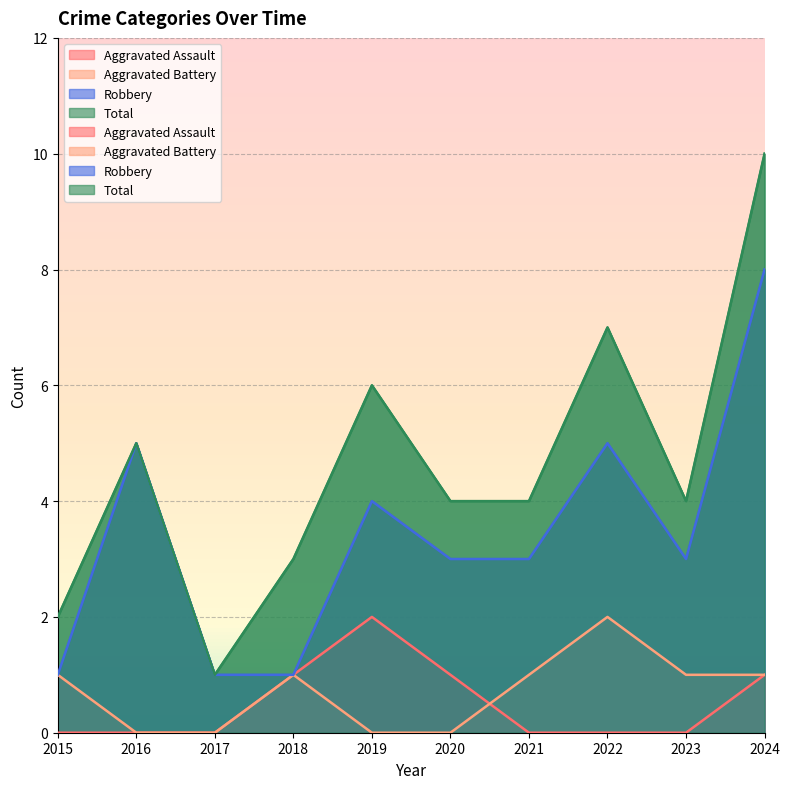

True or false: Aggravated Battery has a value of 0 at 2020.

True